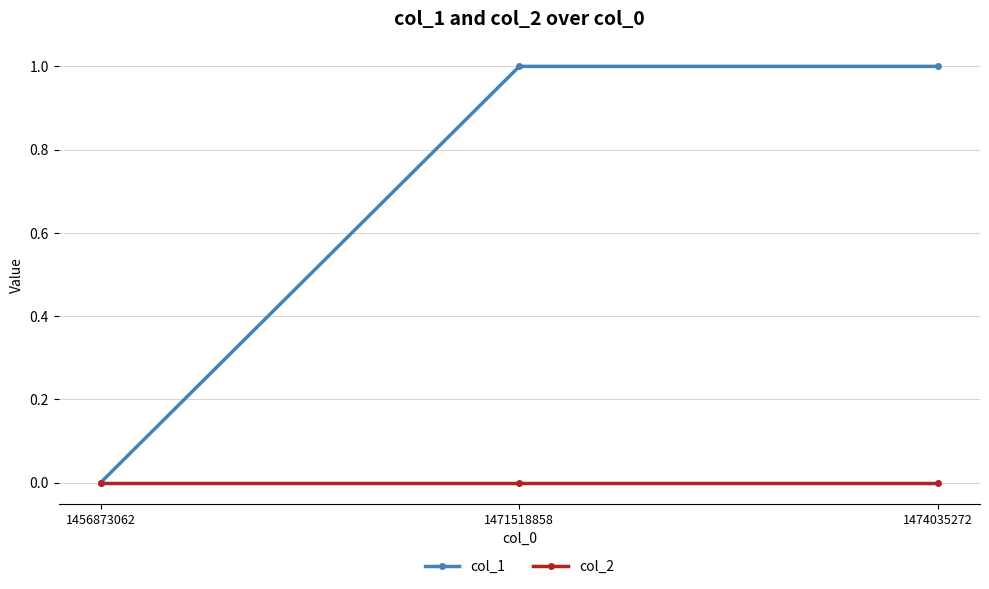

Which series has the largest total across all categories?

col_1